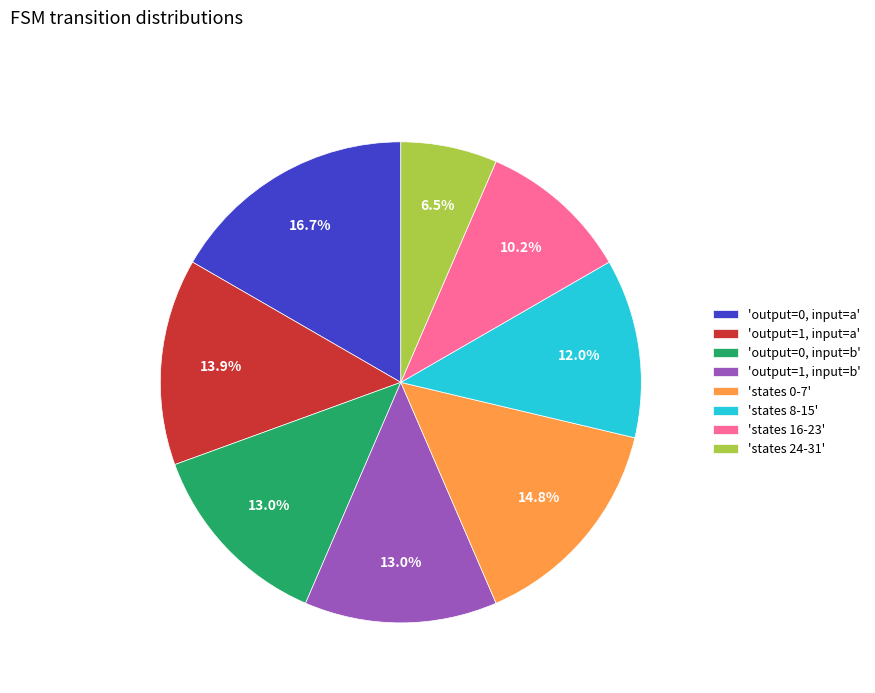

Between 'states 0-7' and 'output=0, input=b', which is larger?

'states 0-7'